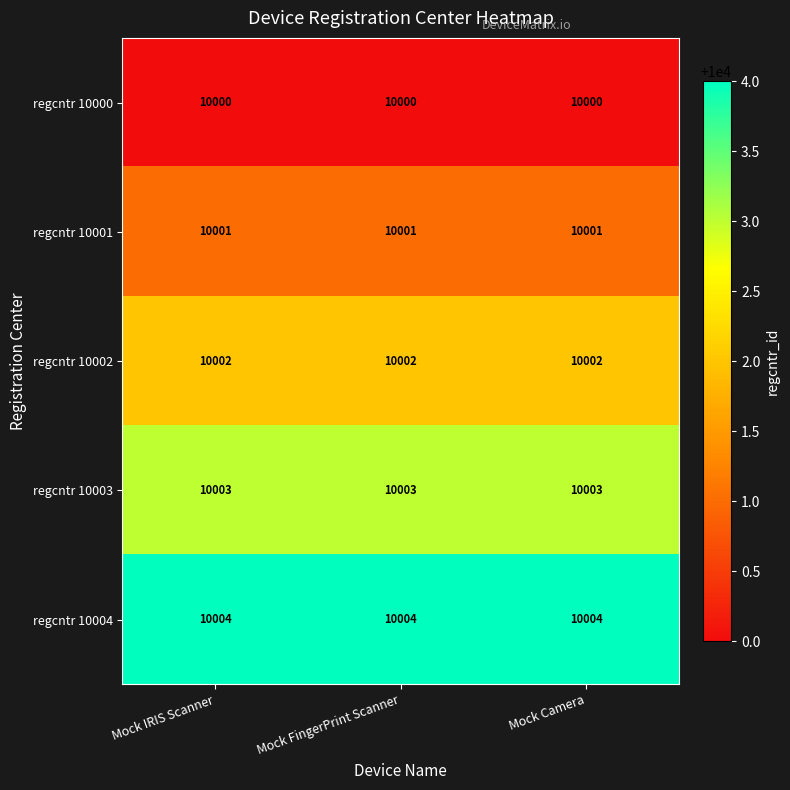

What is the difference between the highest and lowest values at Mock IRIS Scanner?

4